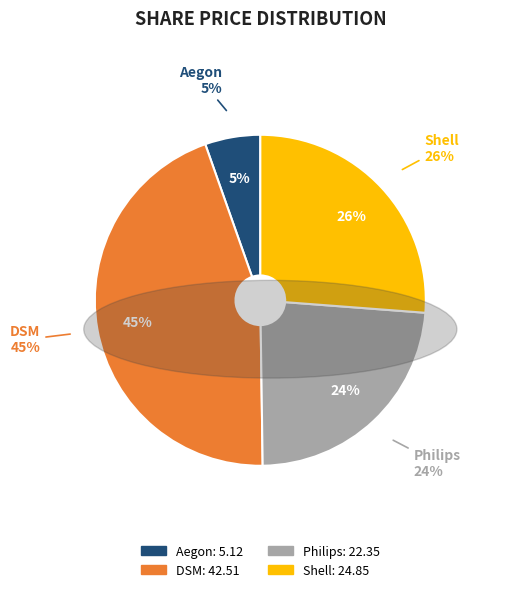

Do Philips and Shell together represent more than half of the pie?

No